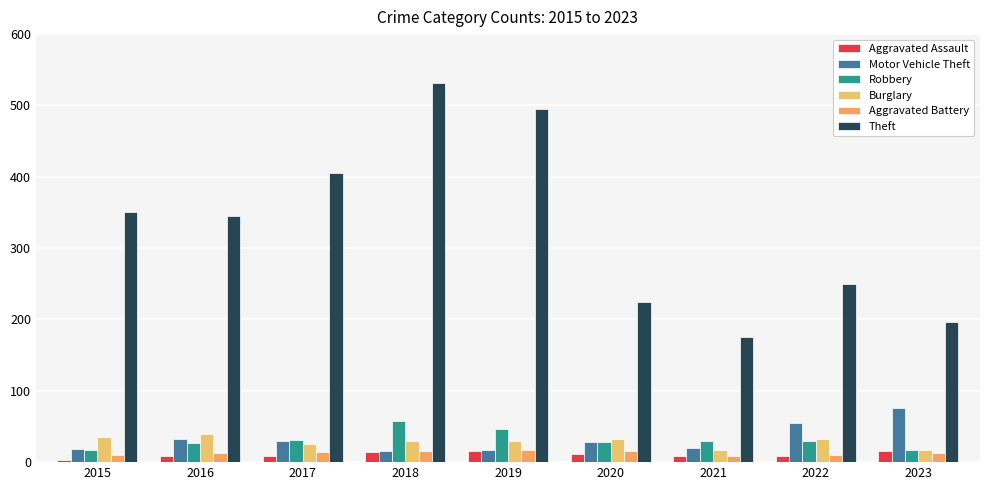

What is the difference between the maximum and second lowest values in the Burglary series?

22